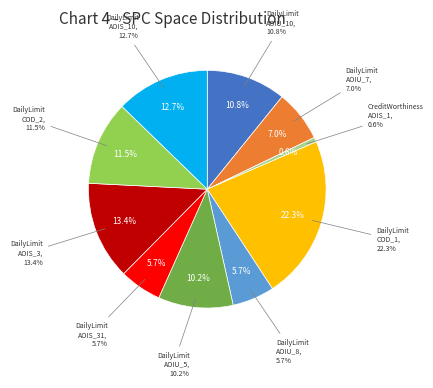

To the nearest percent, what is the average slice percentage?

10%